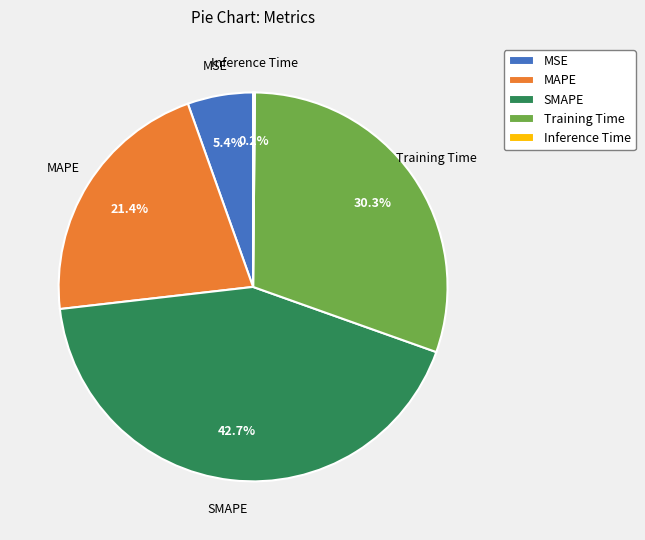

What is the largest slice in the pie chart?

SMAPE